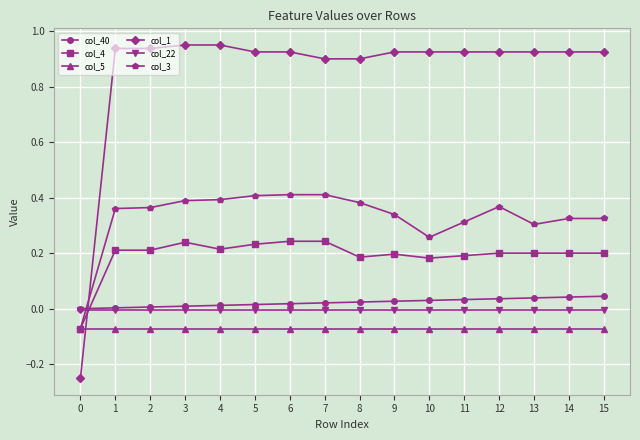

True or false: col_5 and col_40 intersect in this chart.

False